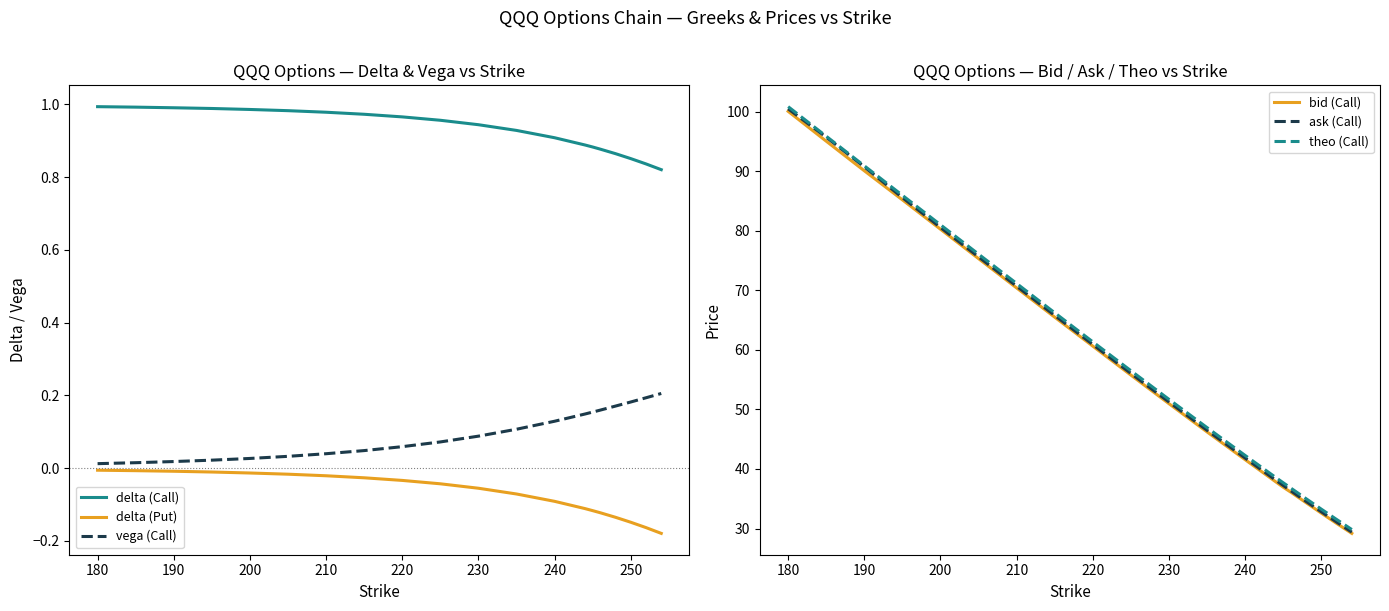

True or false: delta (Call) and vega (Call) cross at least once.

False